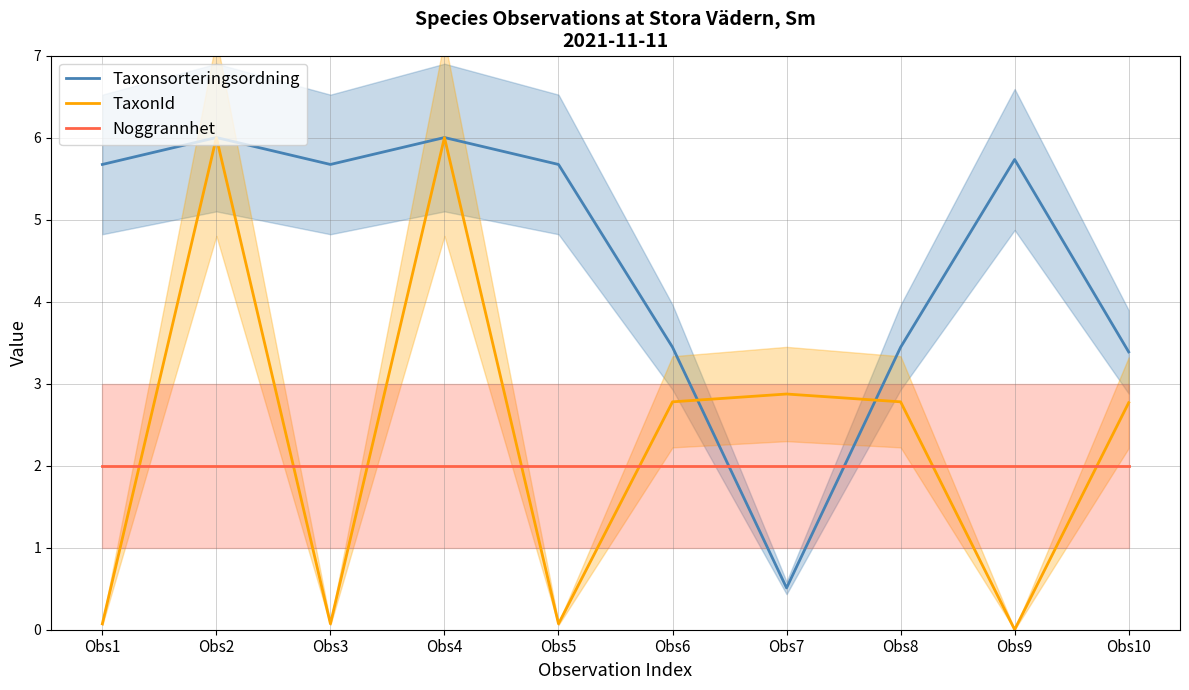

How many times do Taxonsorteringsordning and Noggrannhet cross each other?

2